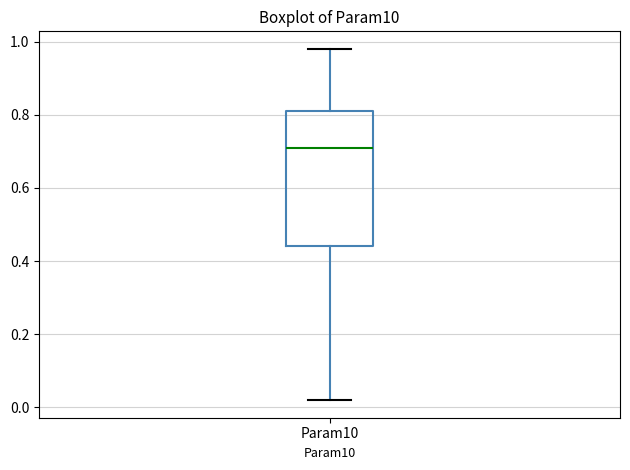

Where is the lower edge of the box for Param10 on the y-axis? The values are not printed on the chart, so give them approximately, as read against the axis.

0.44